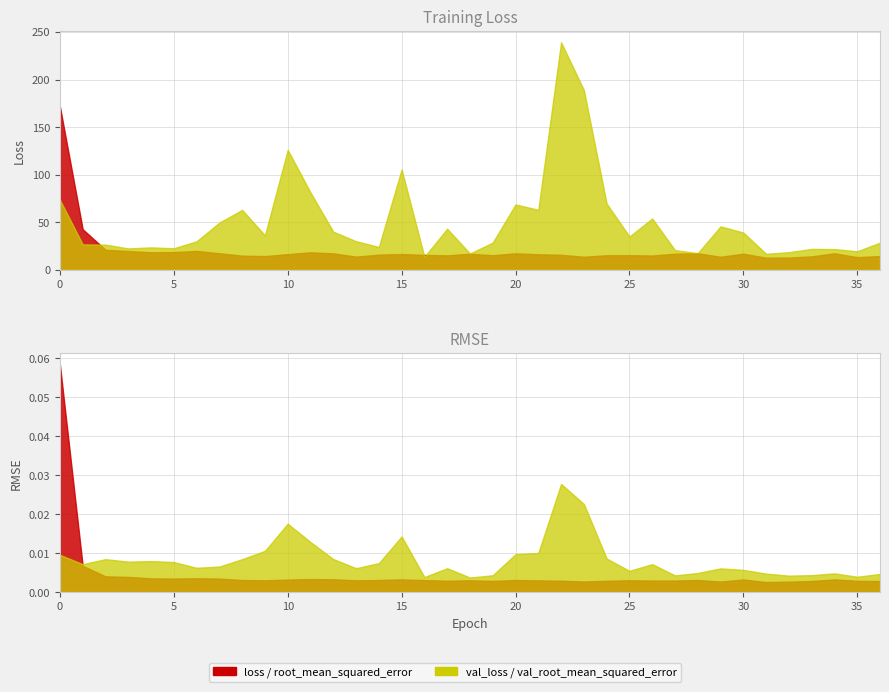

What is the total value across all series at 26?

68.9